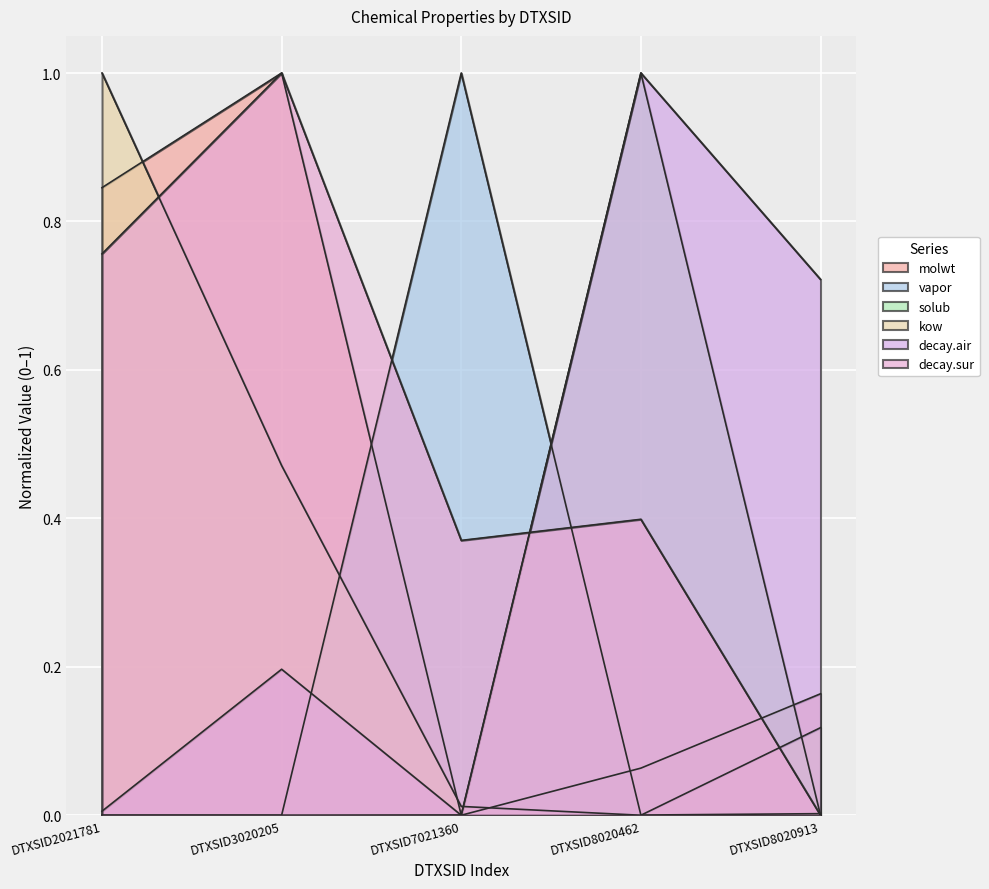

Which category has the lowest value in the solub series?

DTXSID3020205